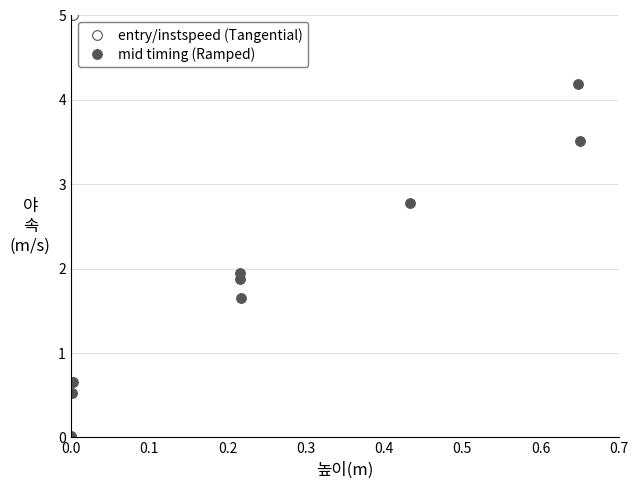

What is the maximum value for mid timing (Ramped)?

4.2